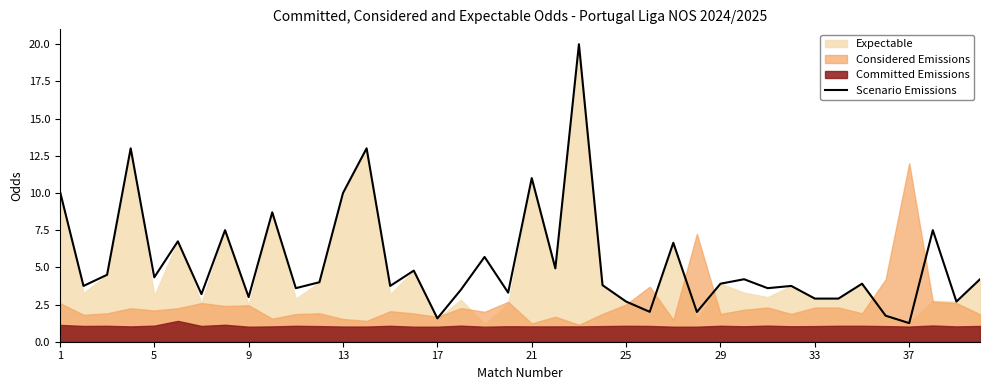

What is the maximum value for Scenario Emissions?

20.0